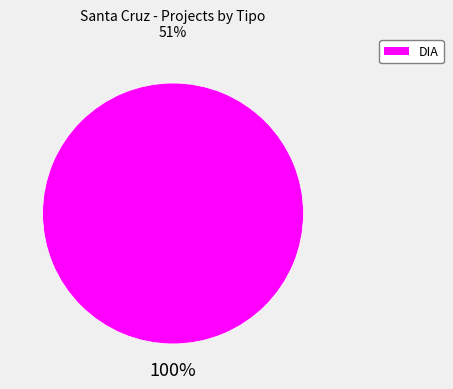

Is there a majority slice in this chart?

Yes